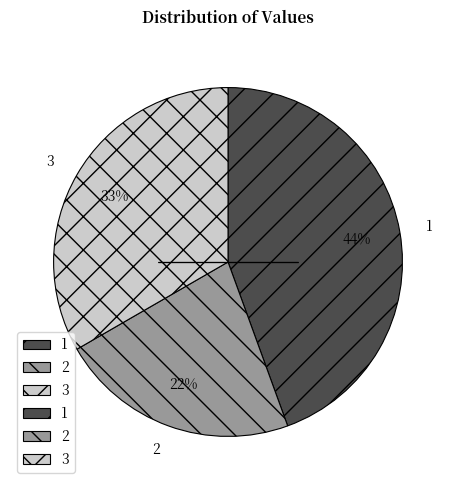

Approximately how many times larger is the value at 1 compared to 3?

1.3